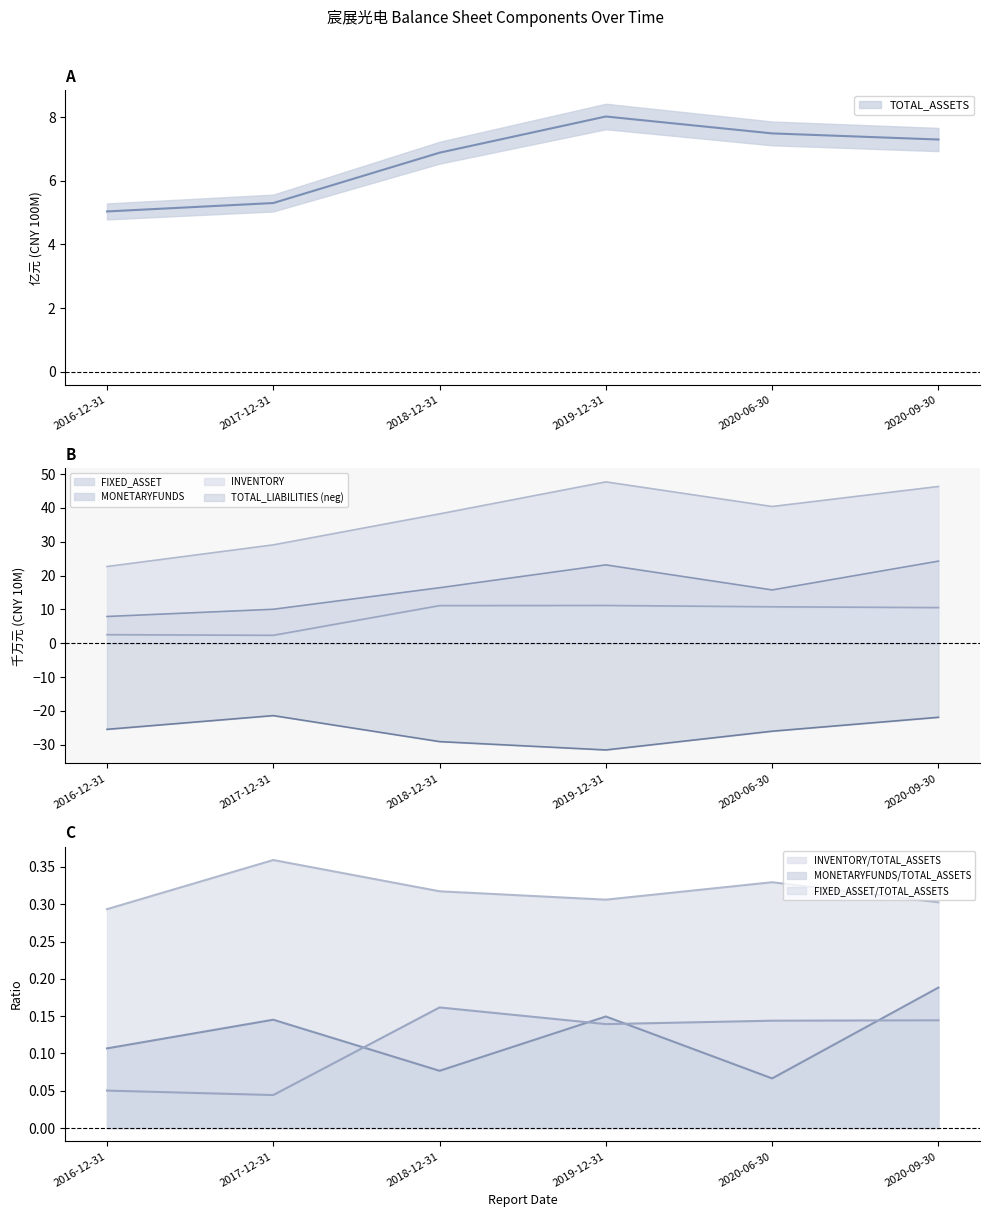

True or false: TOTAL_LIABILITIES has more than 0 points higher than both neighbors.

True